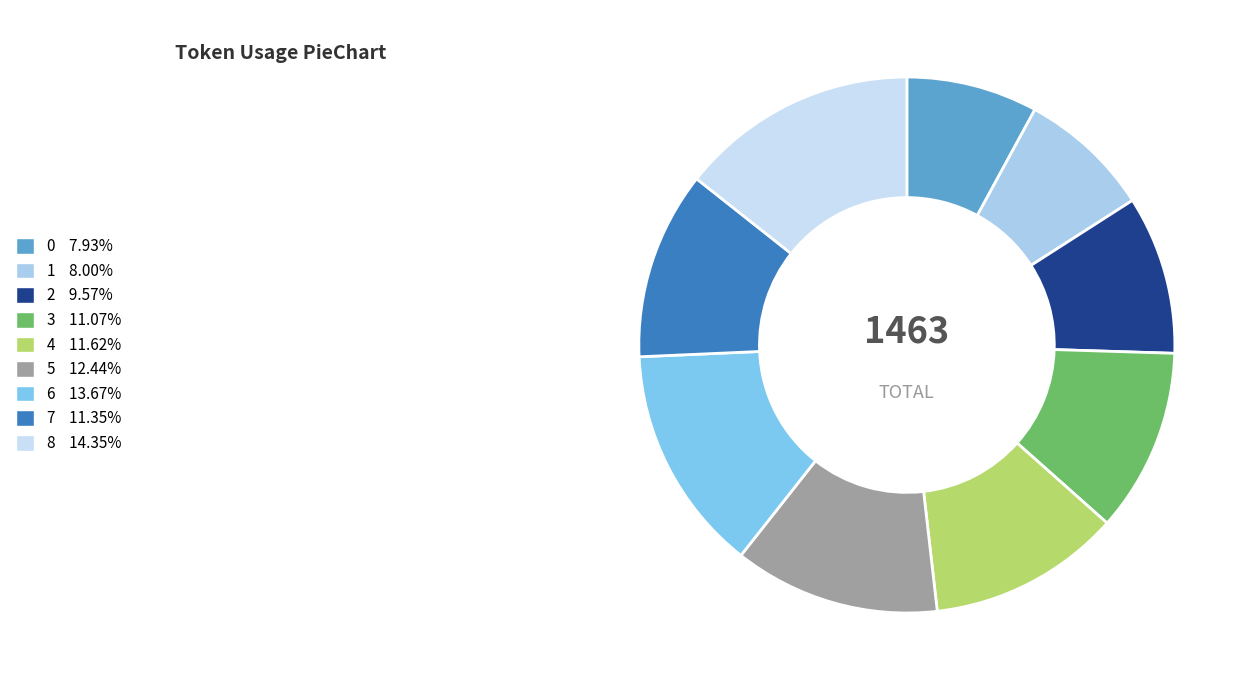

What is the largest slice in the pie chart?

8